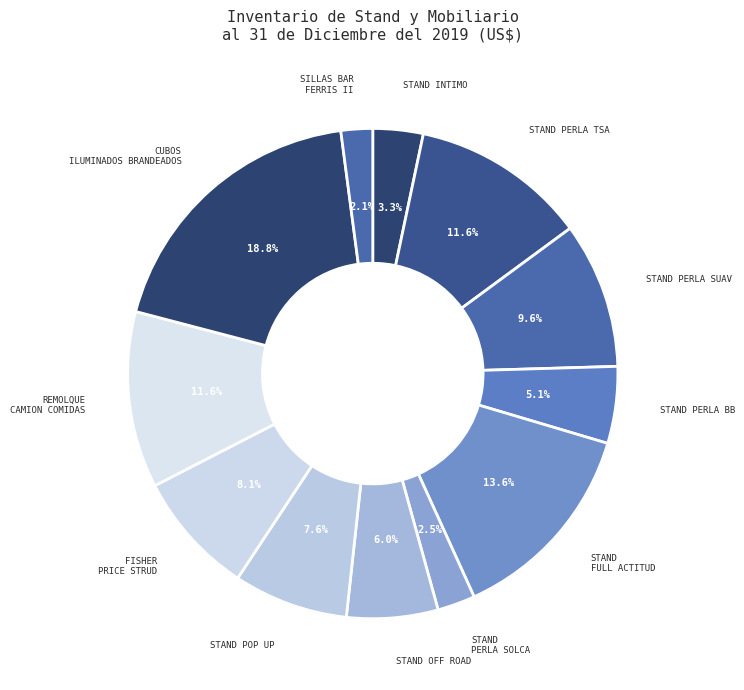

How many slices are in this pie chart?

12